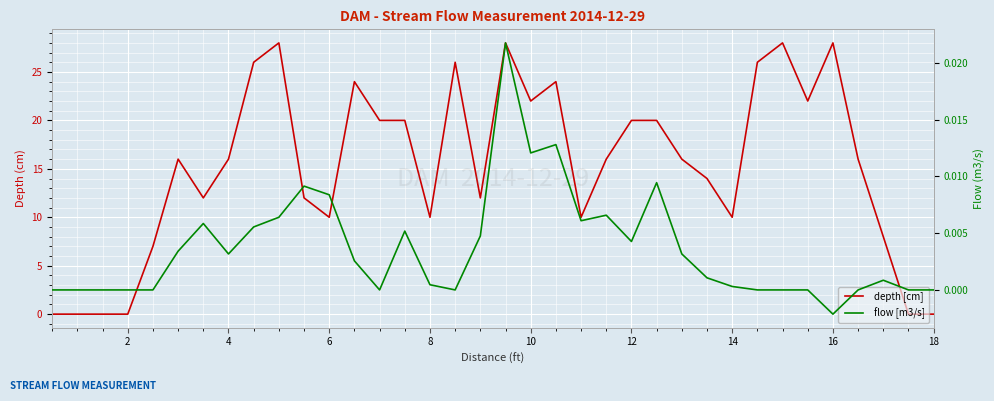

Which series has the largest total across all categories?

depth [cm]